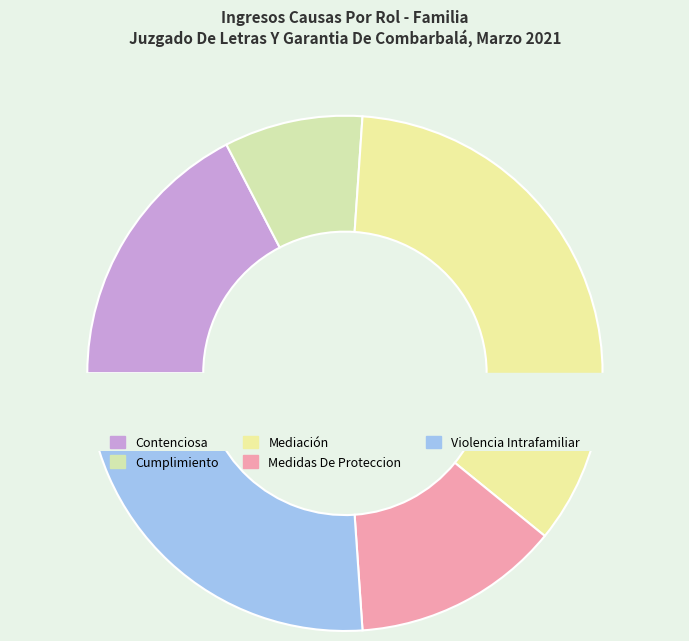

What is the total percentage of Medidas De Proteccion and Mediación?

47.8%